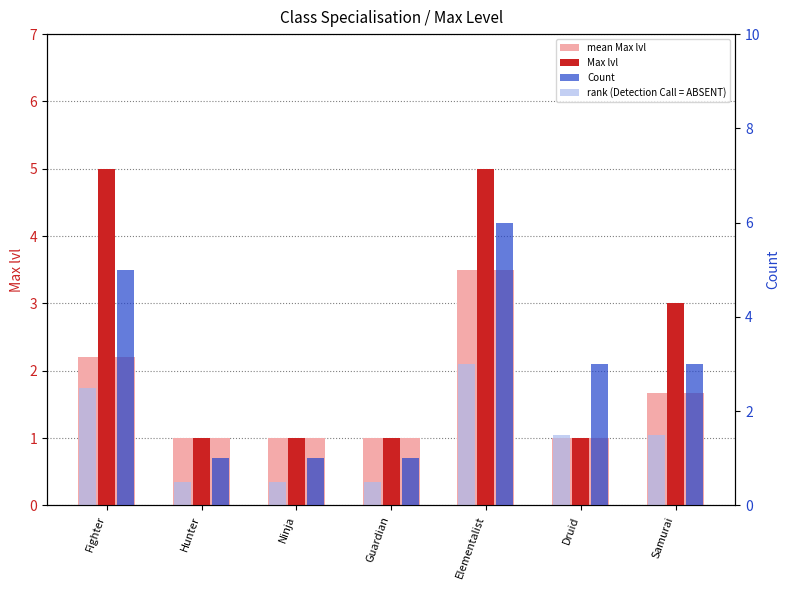

Which category has the highest value across all series?

Elementalist